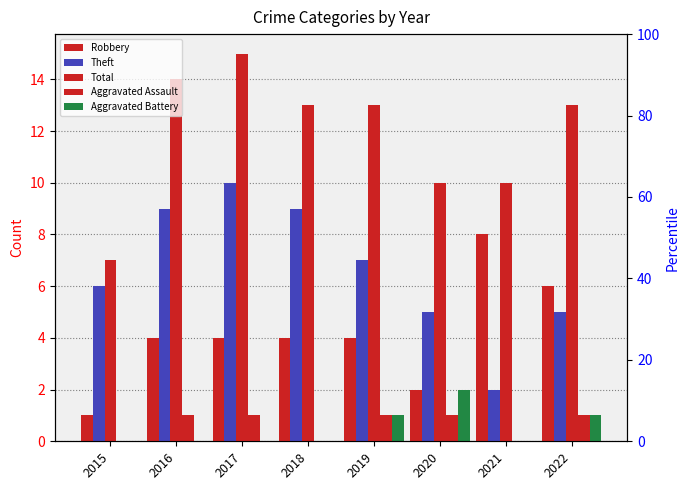

Count the Robbery values in the range 4 to 6.

5